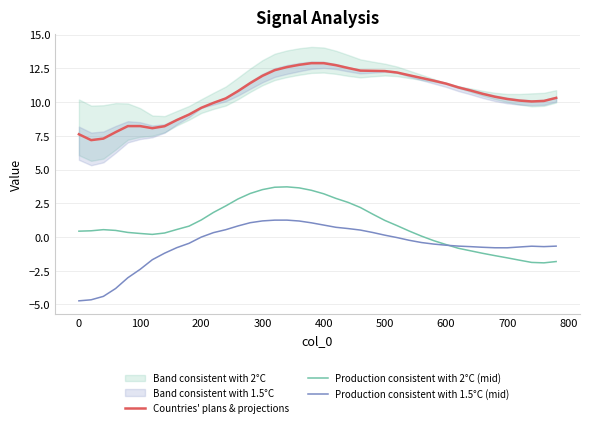

The Production consistent with 2°C (mid) series shows 0.3 at 500. True or false?

False